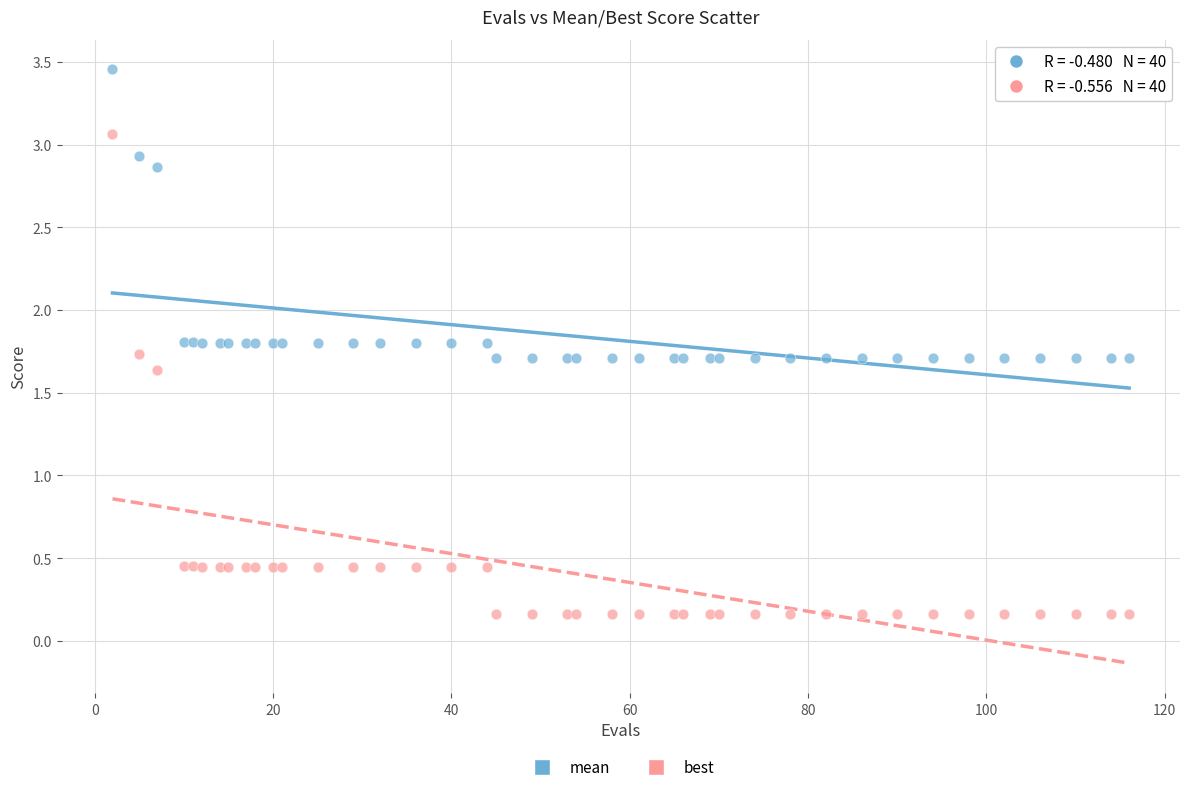

Which series reaches the minimum Y coordinate?

best